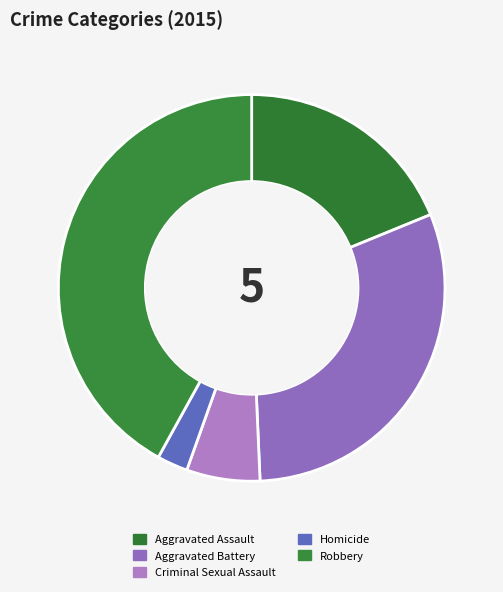

Which slice is the smallest?

Homicide